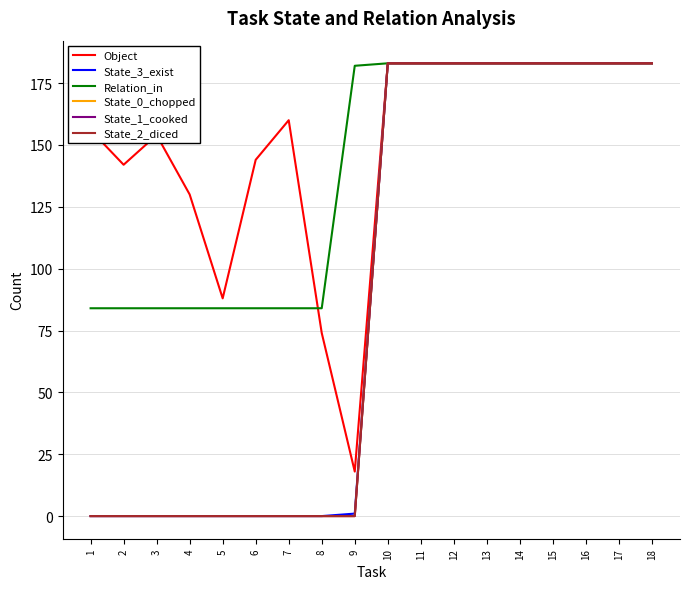

Does the chart display data point markers on the line(s)?

No